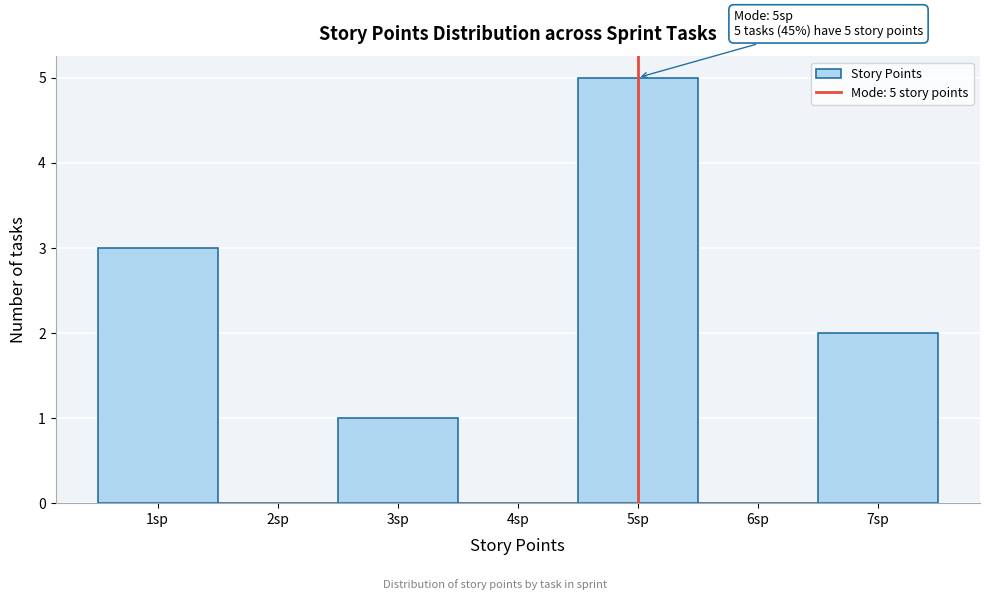

Which range on the x-axis has the tallest bar?

4.5 to 5.5